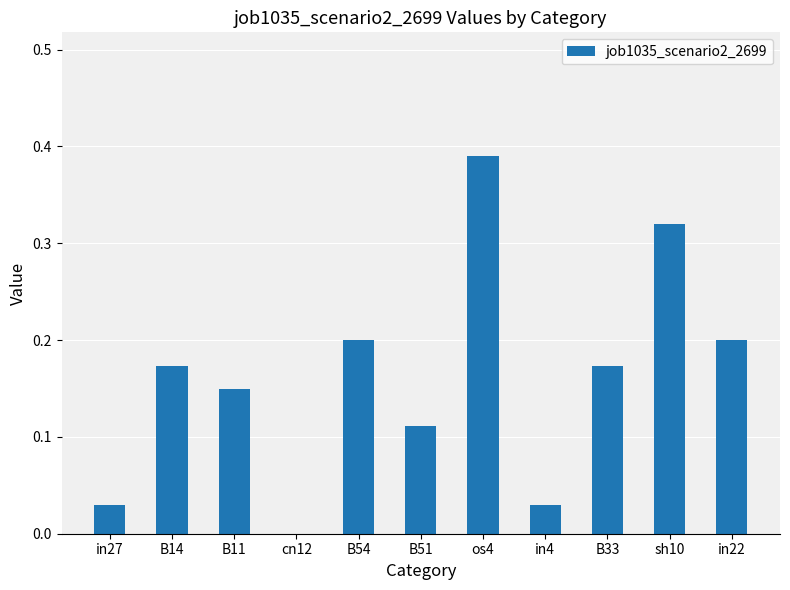

How many values are above zero?

10